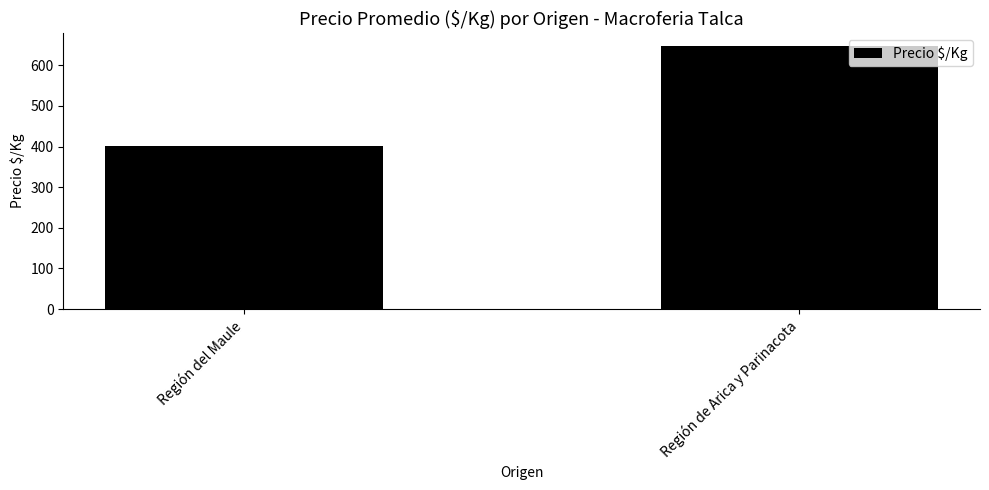

How many series are shown in this chart?

1